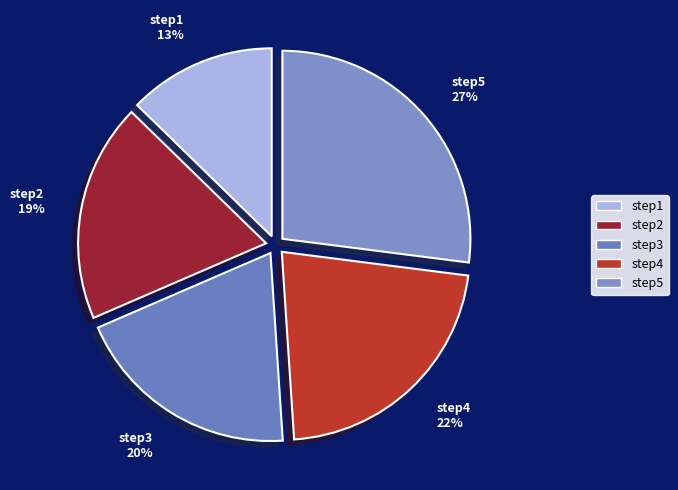

Is it true that step2 is 7% of the pie?

False